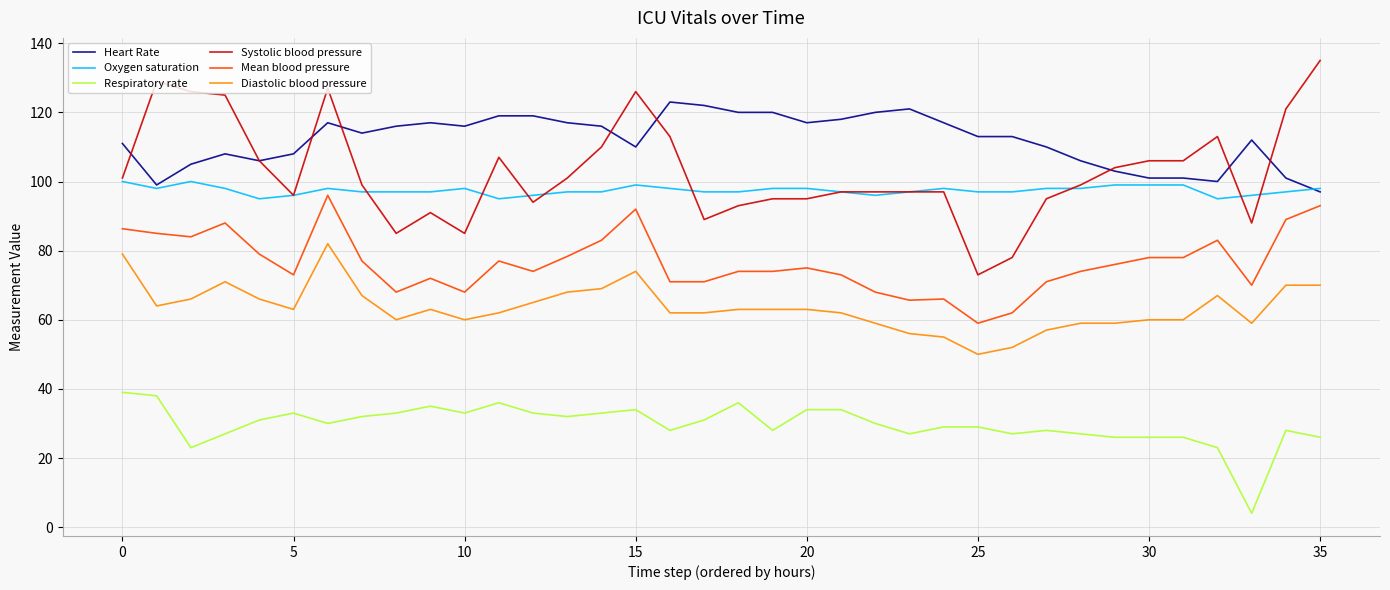

Which series has the widest spread of values?

Systolic blood pressure